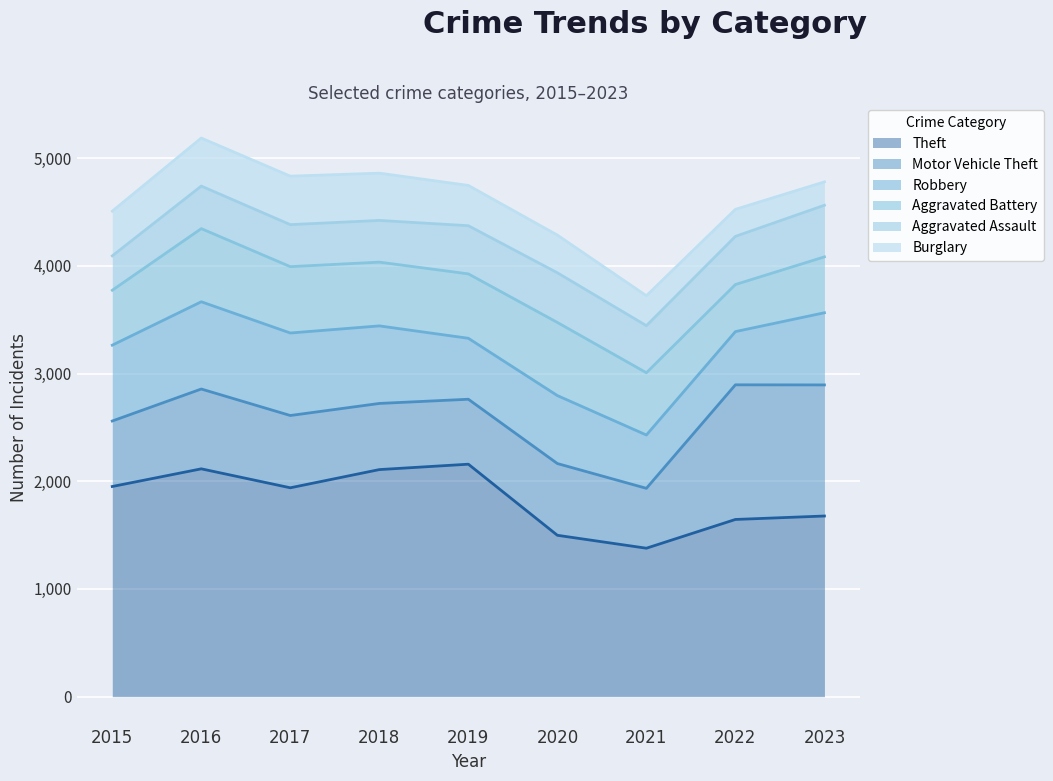

Which series has the largest total across all categories?

Theft